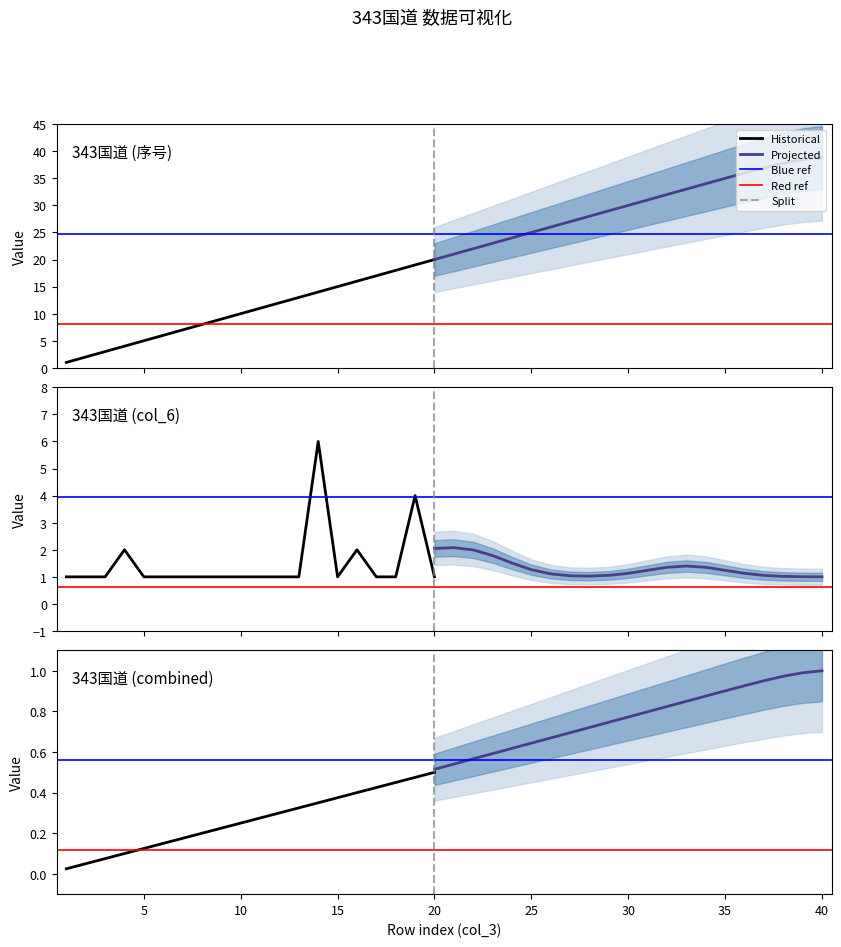

Which series has the largest total across all categories?

rank